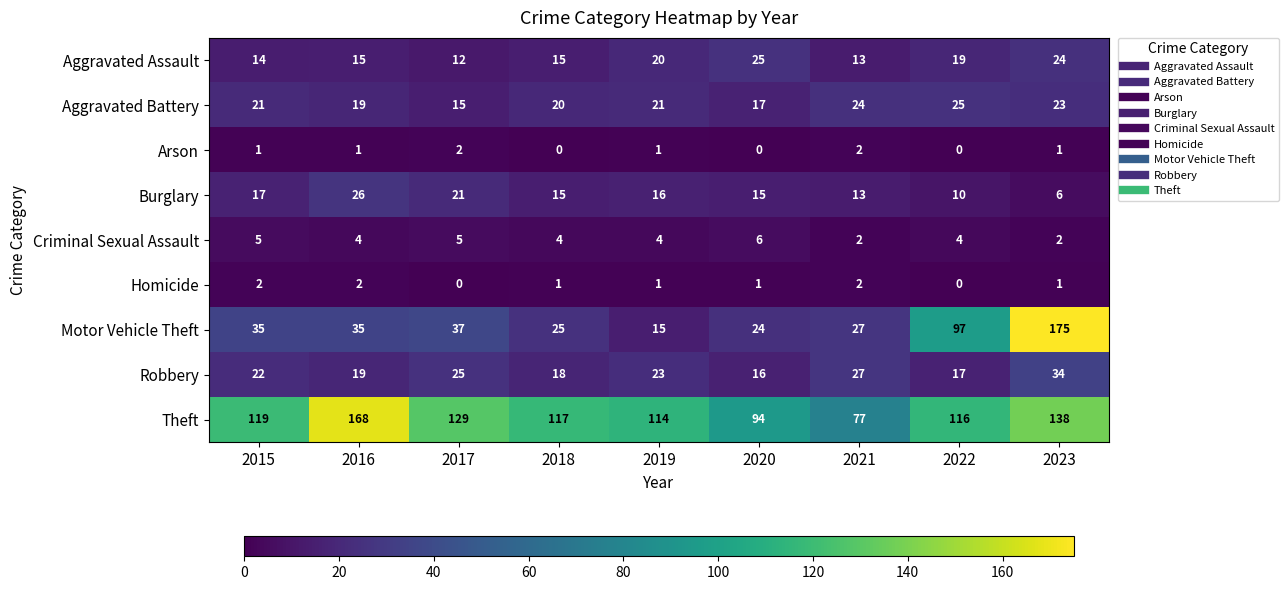

At how many categories does at least one series exceed 74?

9